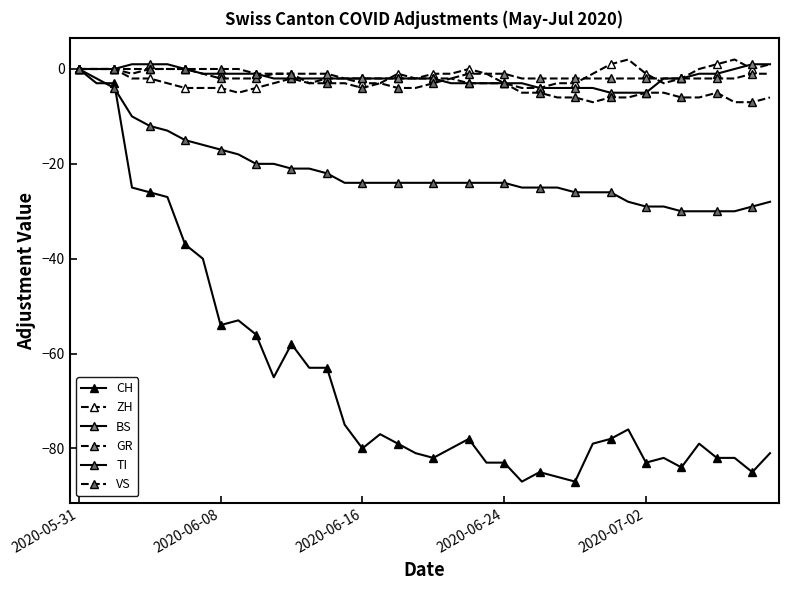

Count the number of data series in this chart.

6